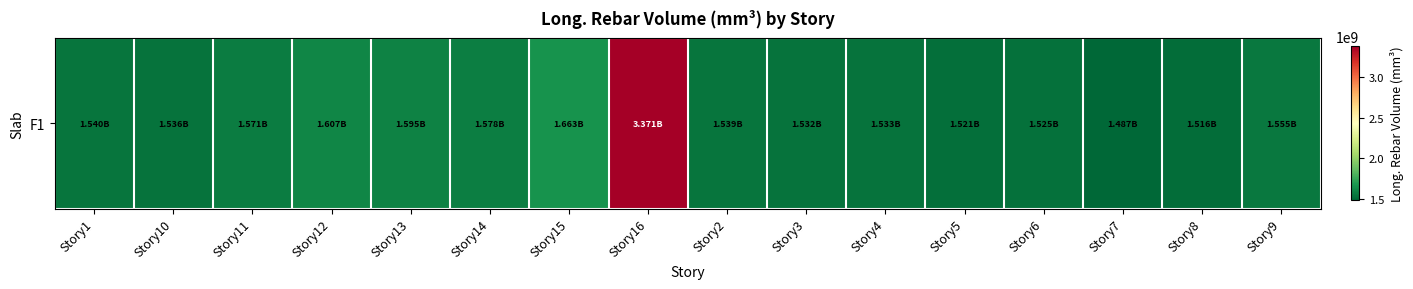

What is the sum of the values at Story12 and Story13?

3202387109.2